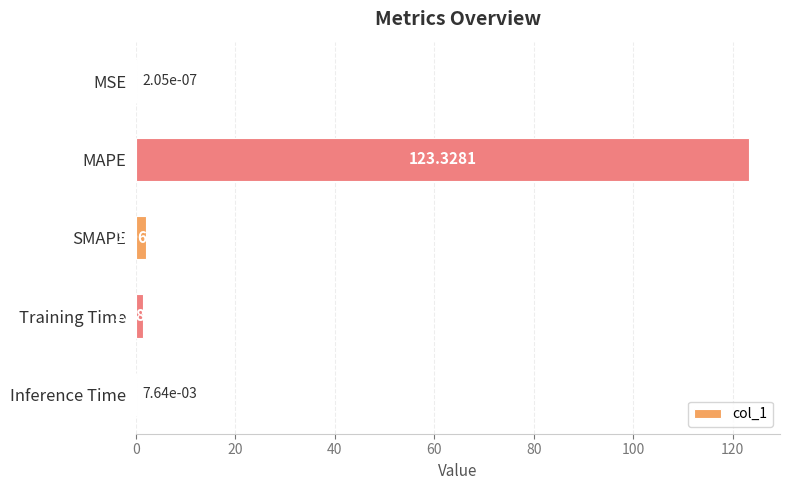

Are the bars horizontal?

Yes